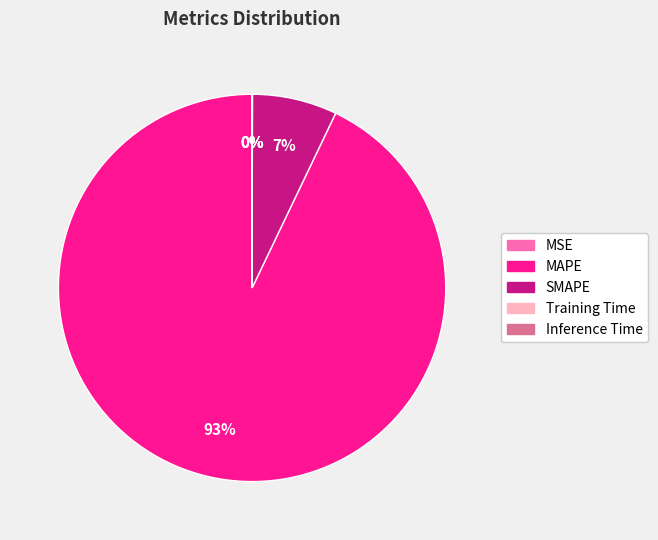

Is there a majority slice in this chart?

Yes